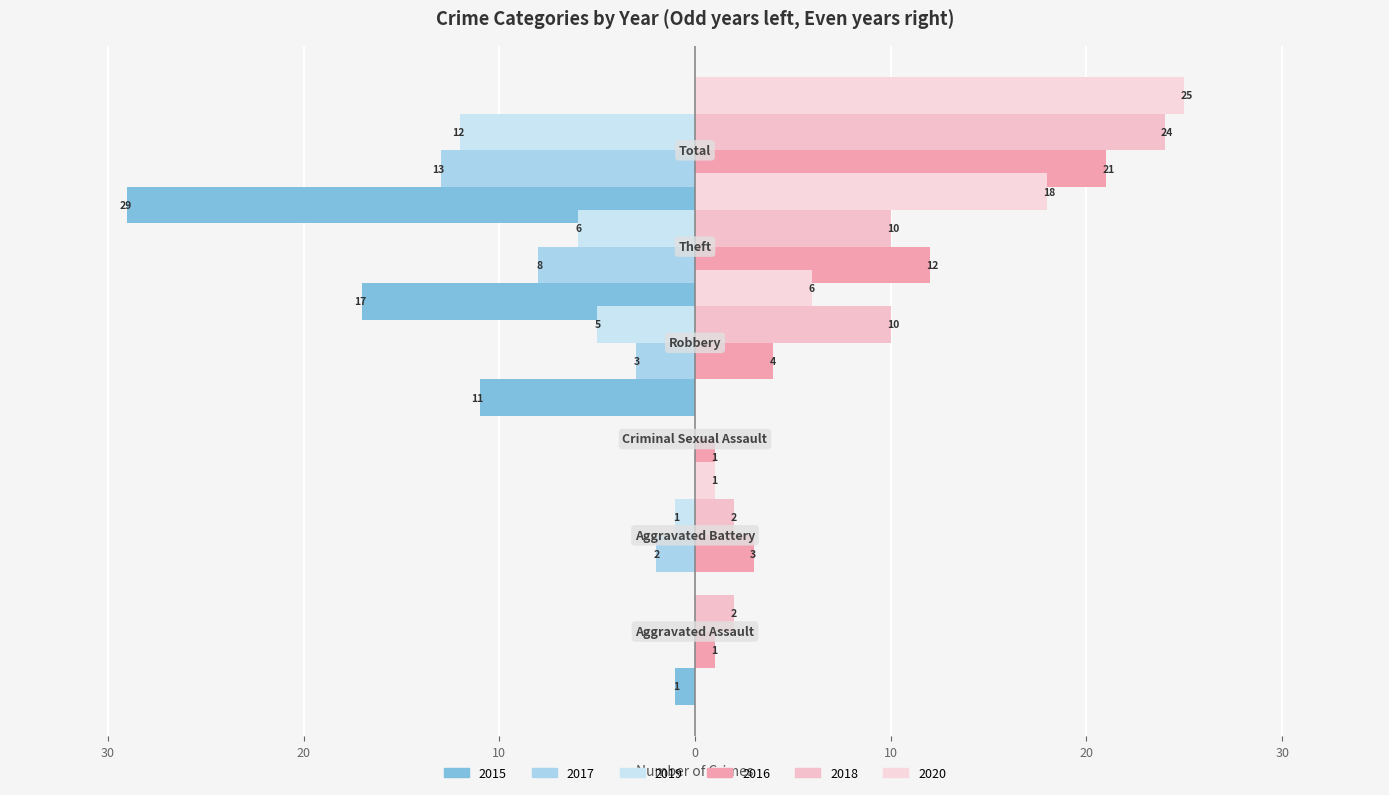

What is the sum of the 2019 values at Robbery and Total?

-17